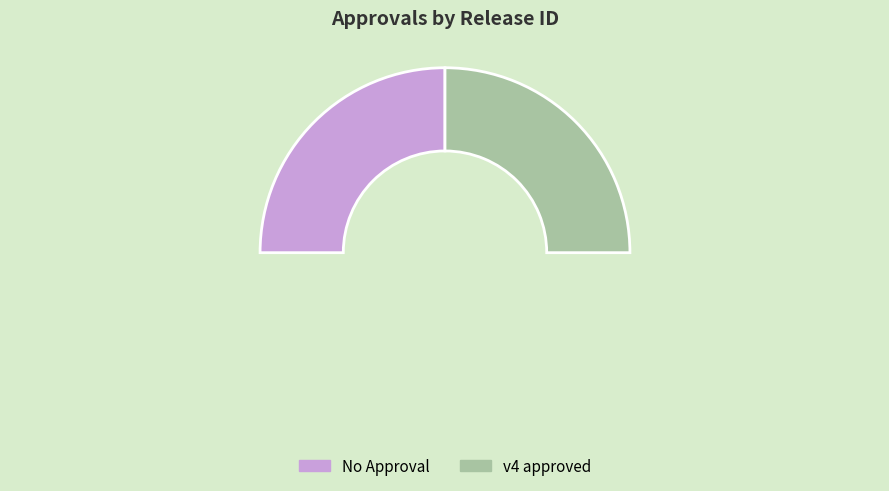

To the nearest percent, what is the average slice percentage?

50%